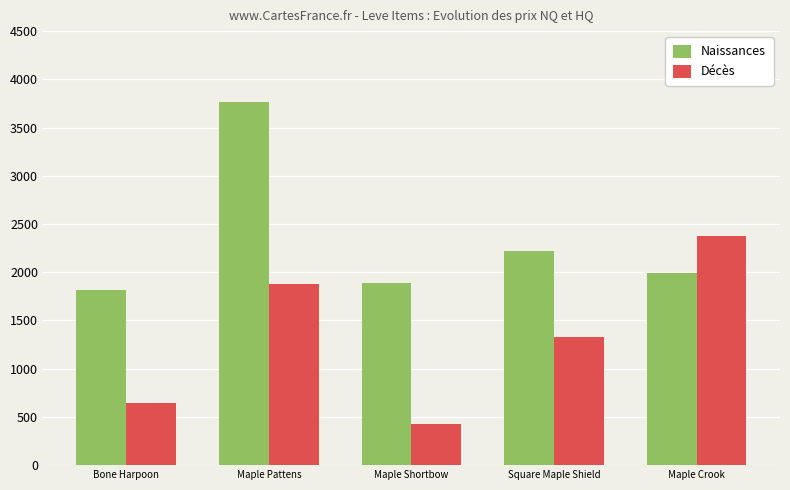

What is the total value across all series at Bone Harpoon?

2465.7